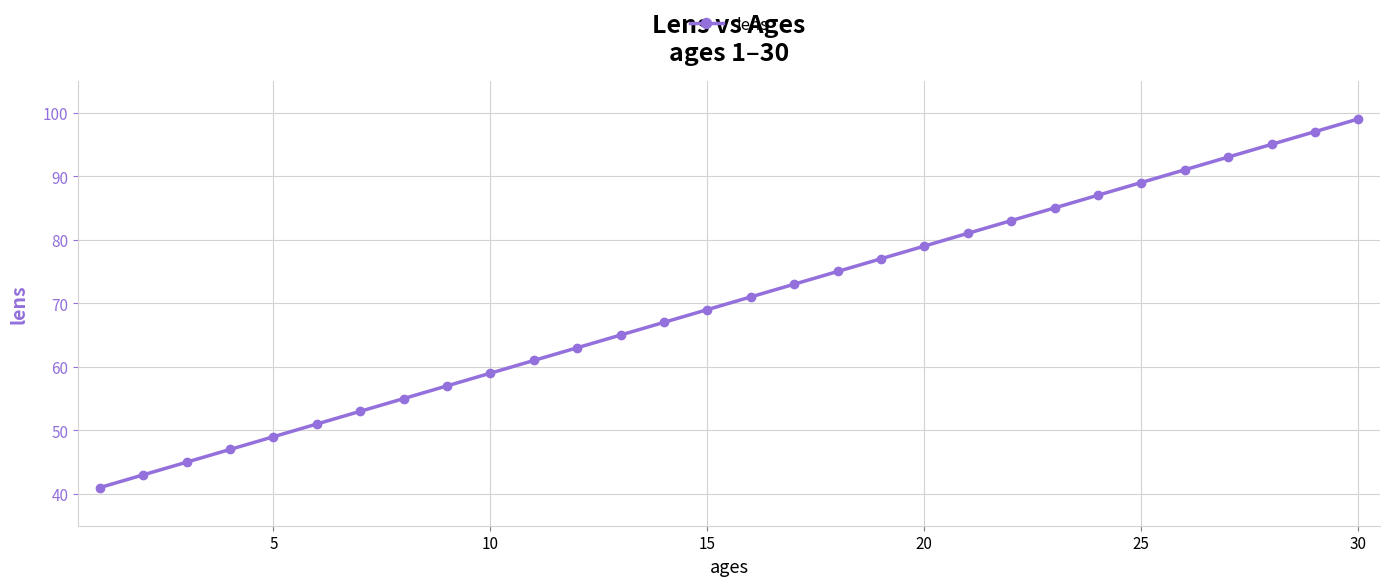

What is the value of the 18th point from the left?

75